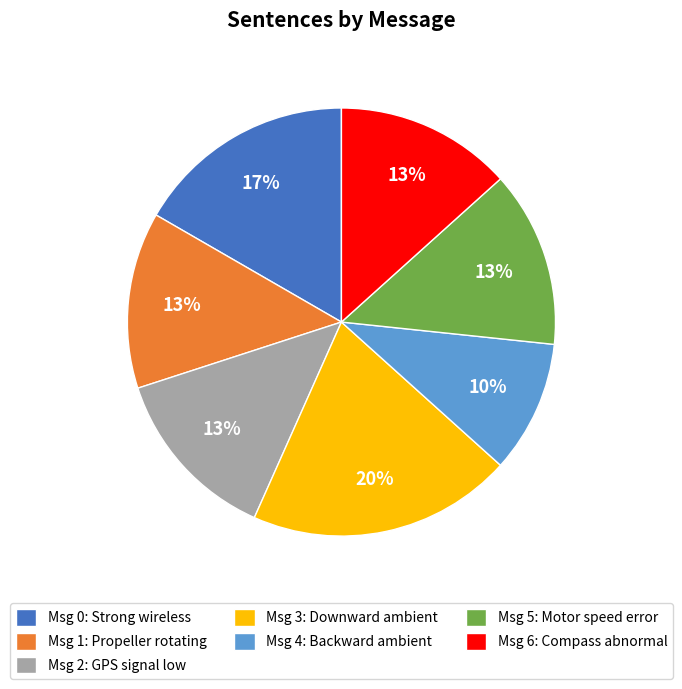

Is it true that Msg 3: Downward ambient is 20% of the pie?

True